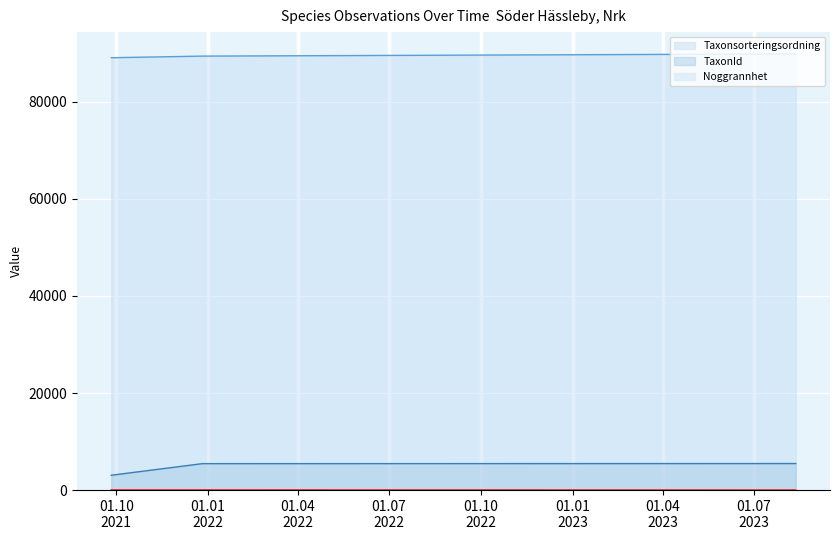

How many lines are shown in the chart?

3